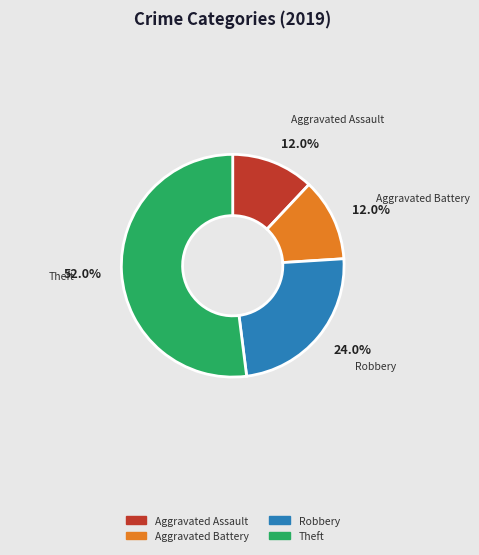

To the nearest percent, what is the average slice percentage?

25%